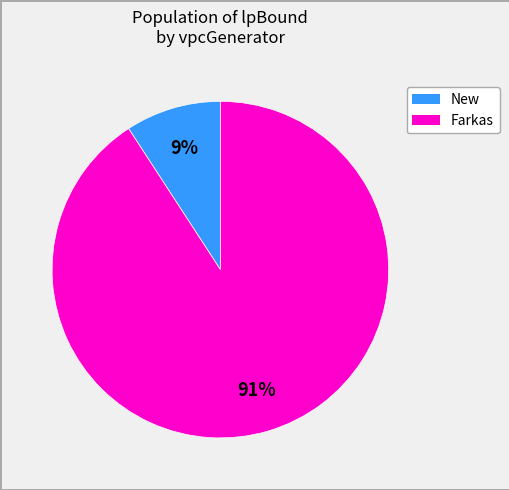

Is there a majority slice in this chart?

Yes